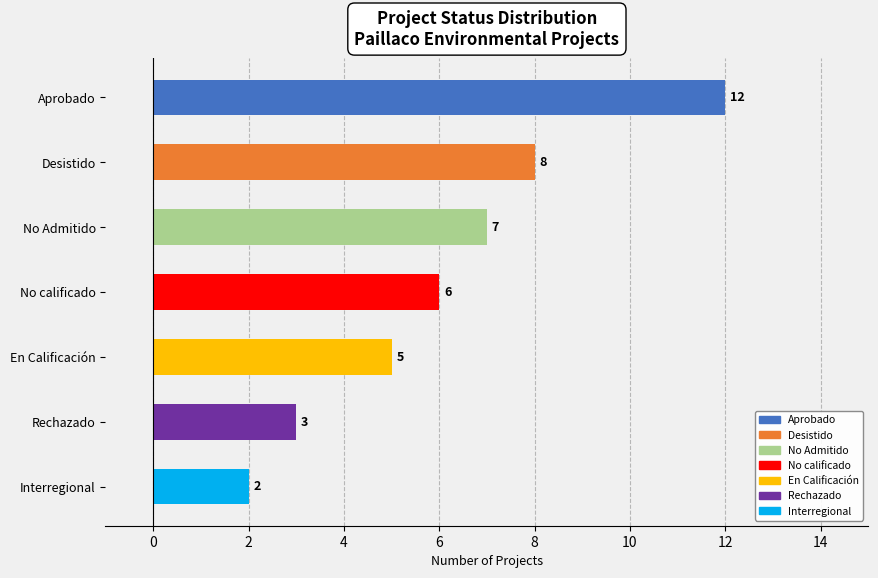

Which category has the lowest value across all series?

Interregional